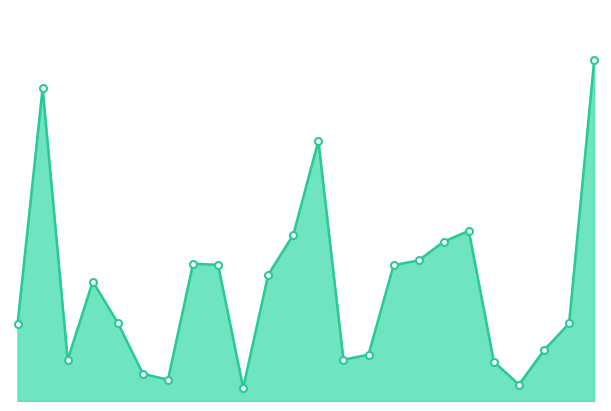

What is the value of the 23rd point from the left?

60747